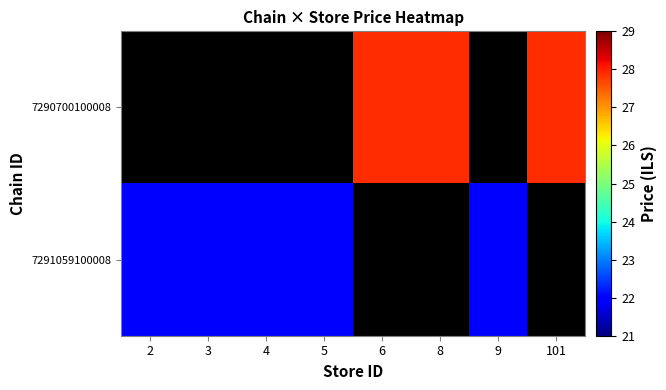

Which series has the largest range (max minus min)?

7290700100008